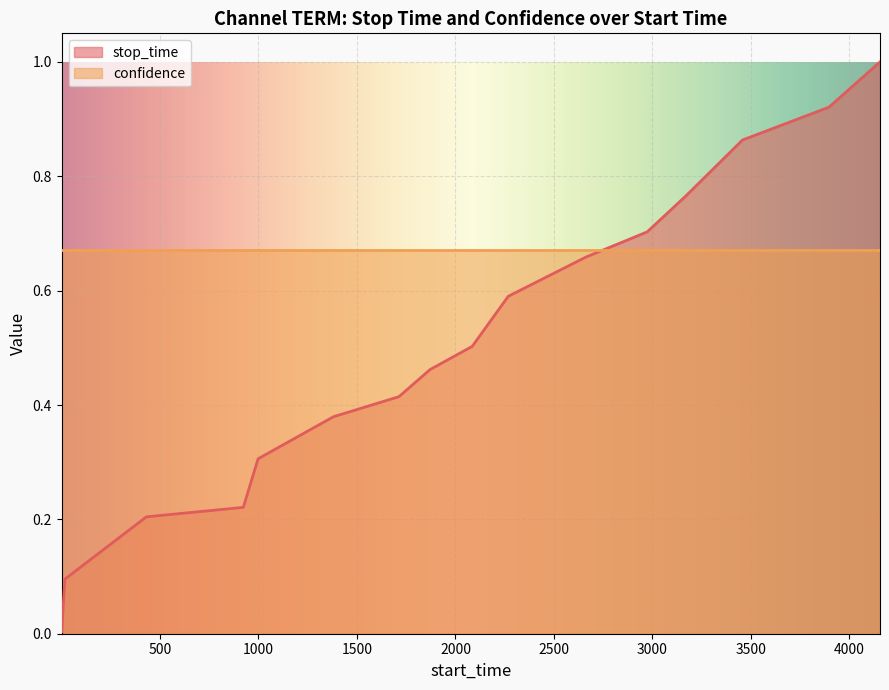

Between 3896 and 1871, which is larger?

3896